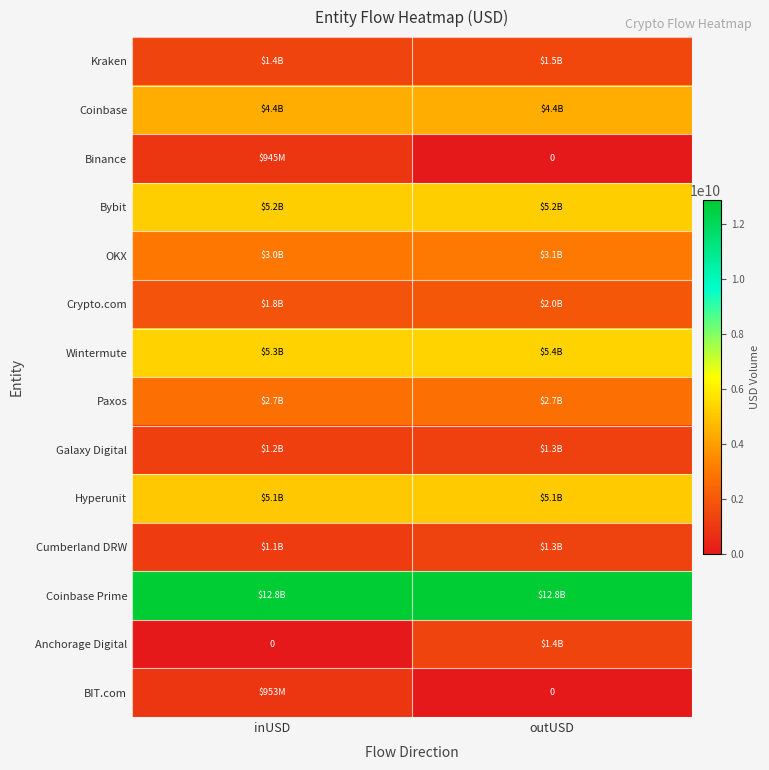

What is the spread (max minus min) of values at inUSD?

12842120372.2